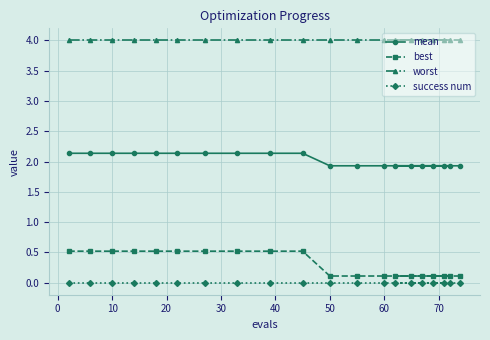

Which series has the largest range (max minus min)?

best